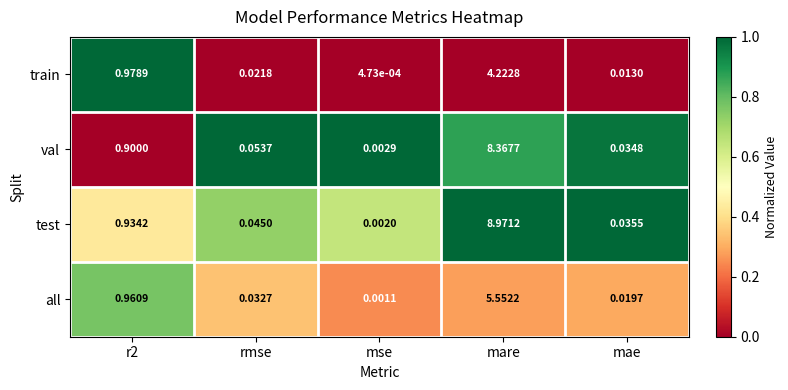

At which category does the chart reach its minimum across all series?

mse